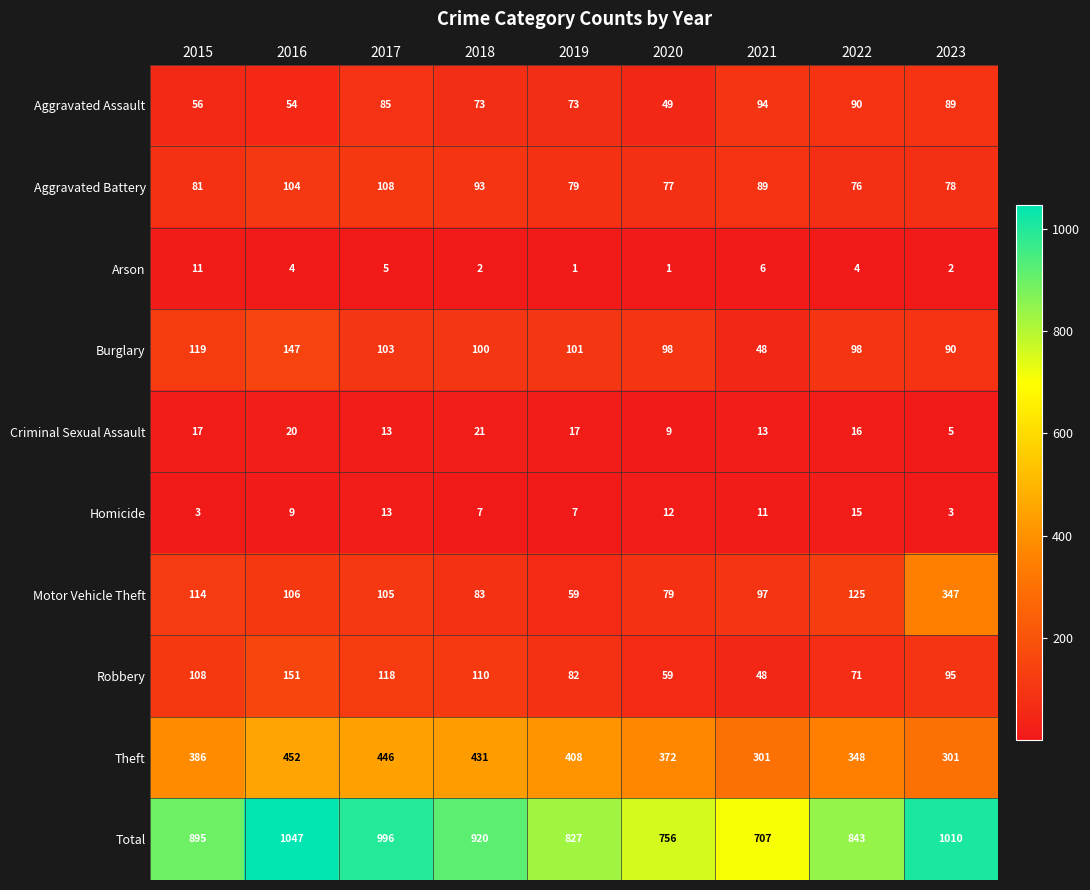

What is the minimum value shown in the chart?

1